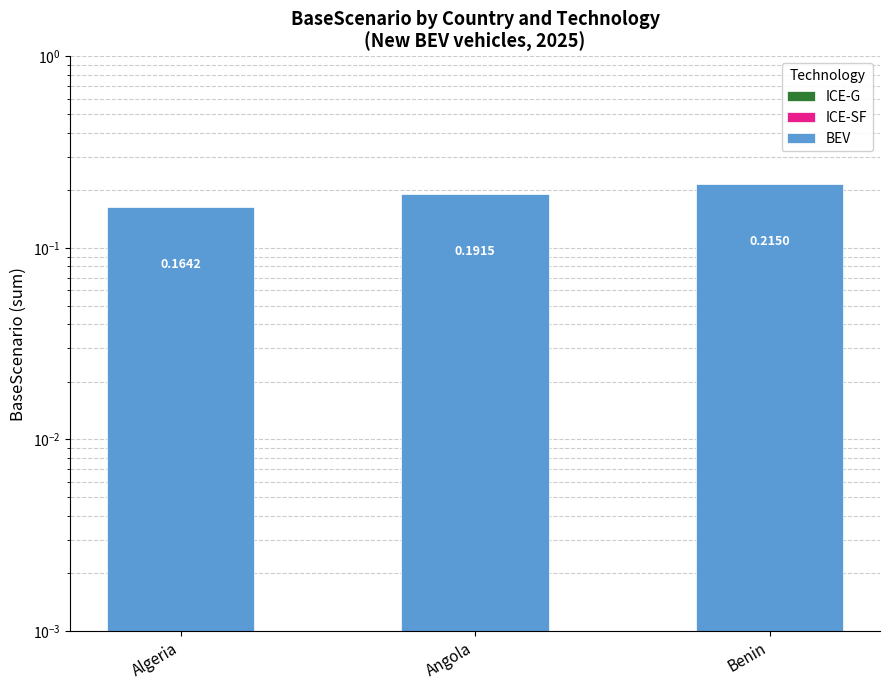

What is the label of the 3rd bar from the right?

Algeria